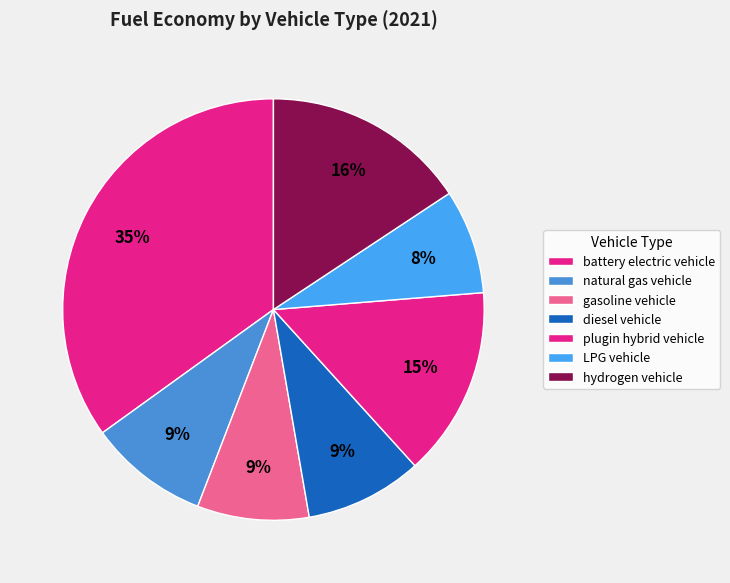

Which slice is the largest?

battery electric vehicle